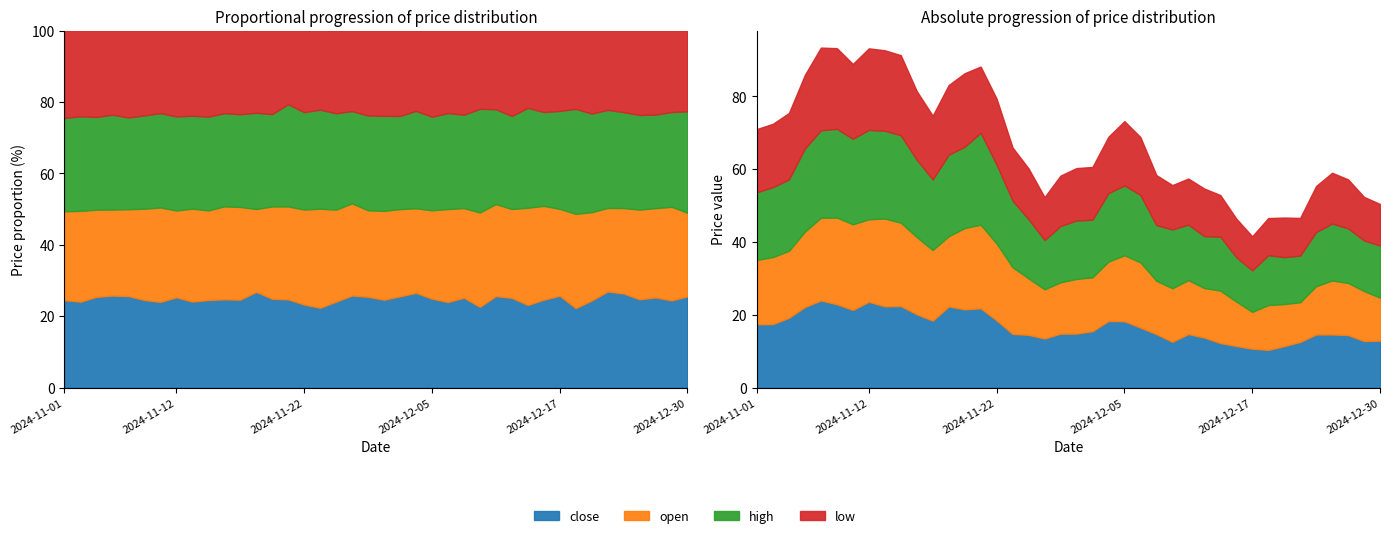

The open series shows 3.9 at 2024-12-17. True or false?

False